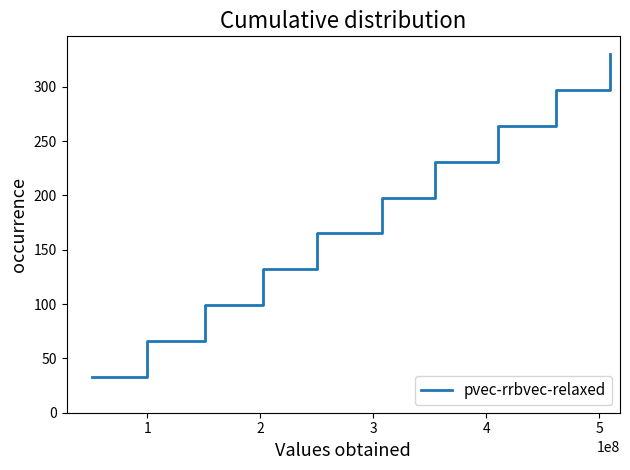

What is the difference between the maximum and minimum values?

297